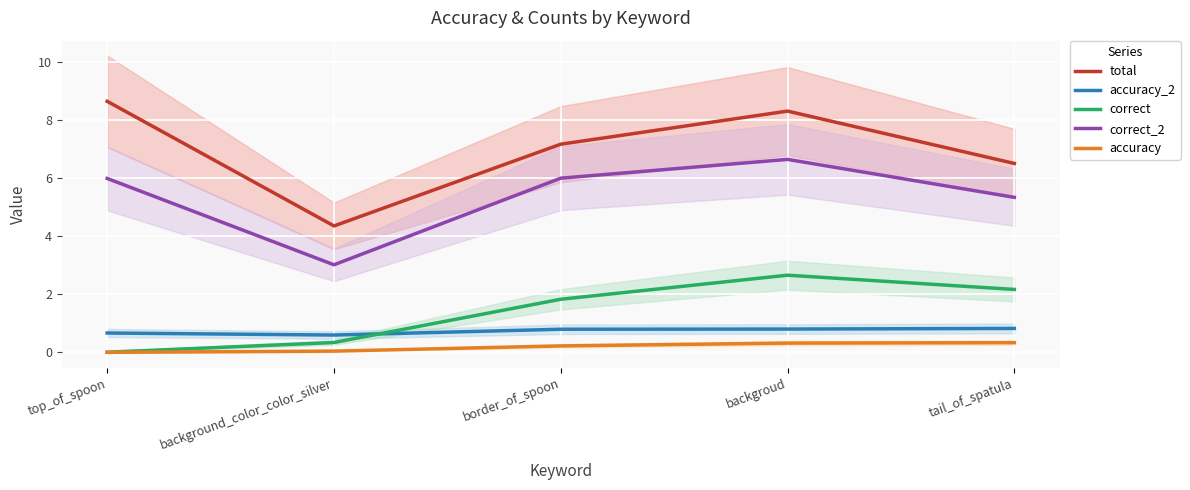

Reading left to right, transcribe all the data shown in this chart.

total: top_of_spoon=8.7	background_color_color_silver=4.4	border_of_spoon=7.2	backgroud=8.3	tail_of_spatula=6.5
accuracy_2: top_of_spoon=0.7	background_color_color_silver=0.6	border_of_spoon=0.8	backgroud=0.8	tail_of_spatula=0.8
correct: top_of_spoon=0.0	background_color_color_silver=0.3	border_of_spoon=1.8	backgroud=2.7	tail_of_spatula=2.2
correct_2: top_of_spoon=6.0	background_color_color_silver=3.0	border_of_spoon=6.0	backgroud=6.6	tail_of_spatula=5.3
accuracy: top_of_spoon=0.0	background_color_color_silver=0.0	border_of_spoon=0.2	backgroud=0.3	tail_of_spatula=0.3